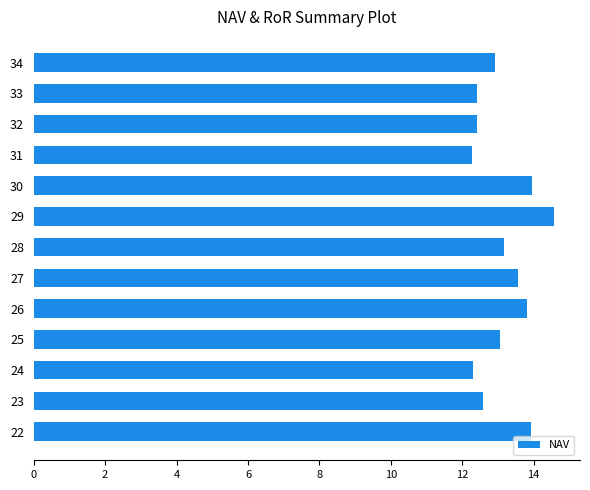

What value does the data have at 22?

13.9